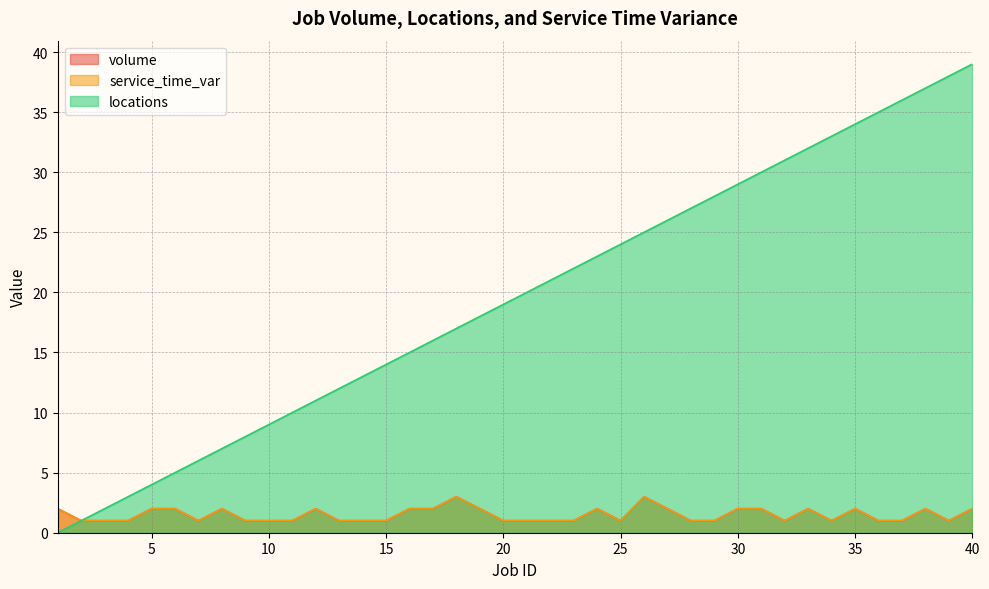

Is the value of service_time_var at 7 greater than the value of locations at 4?

No